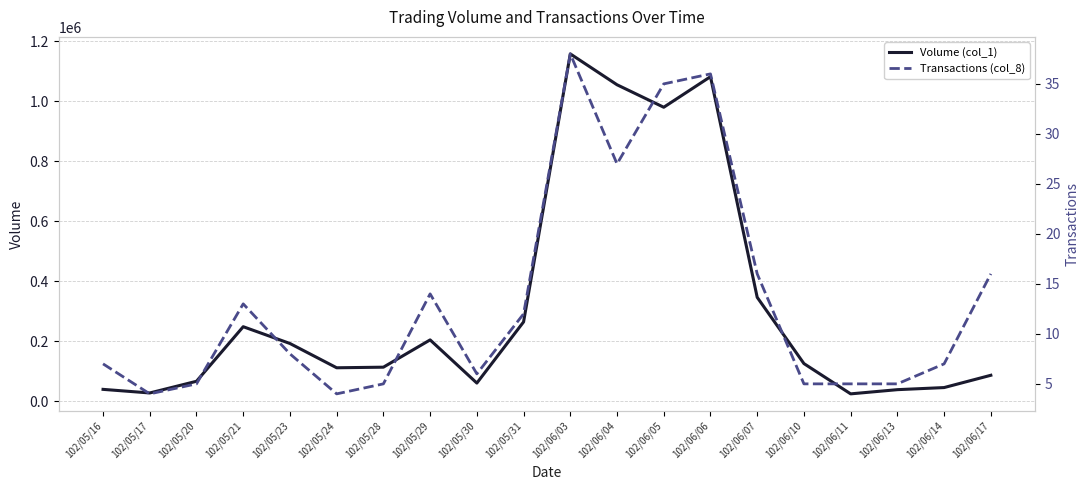

Count the number of data series in this chart.

2